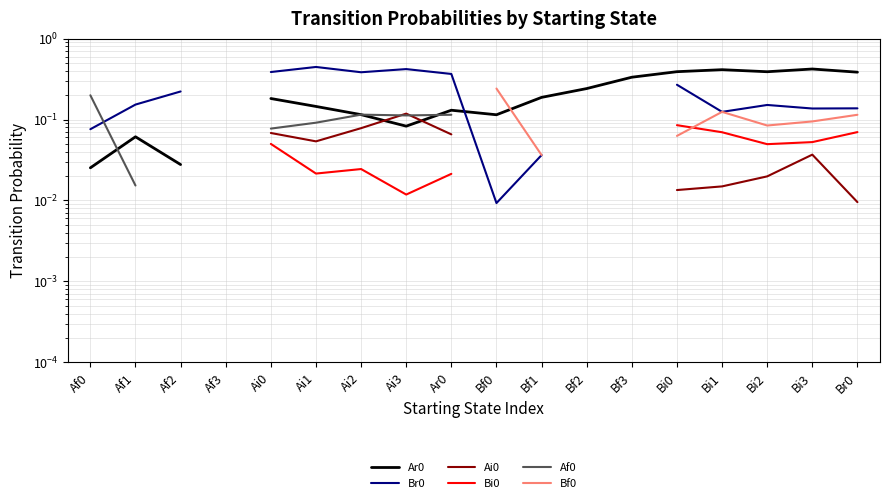

What position from the left is Bi2?

16